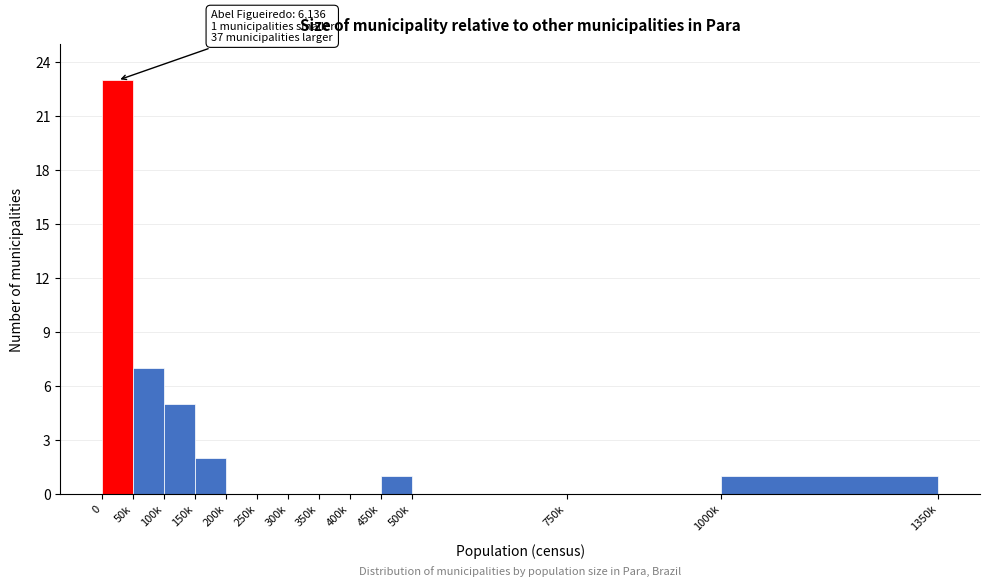

Reading left to right, list all the values displayed in this chart.

0=23	50k=7	100k=5	150k=2	200k=0	250k=0	300k=0	350k=0	400k=0	450k=1	500k=0	750k=0	1000k=1